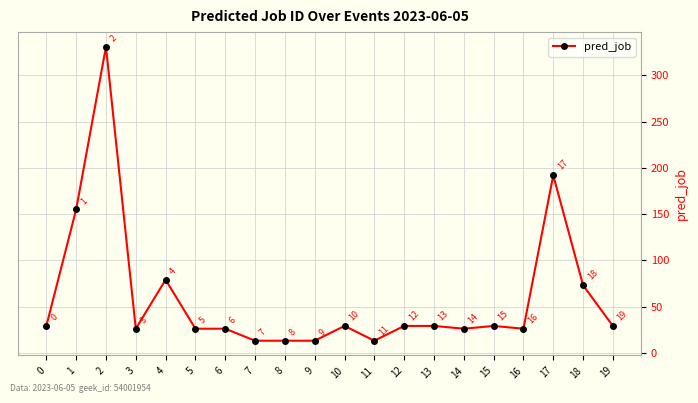

What is the value of the 8th point from the left?

13